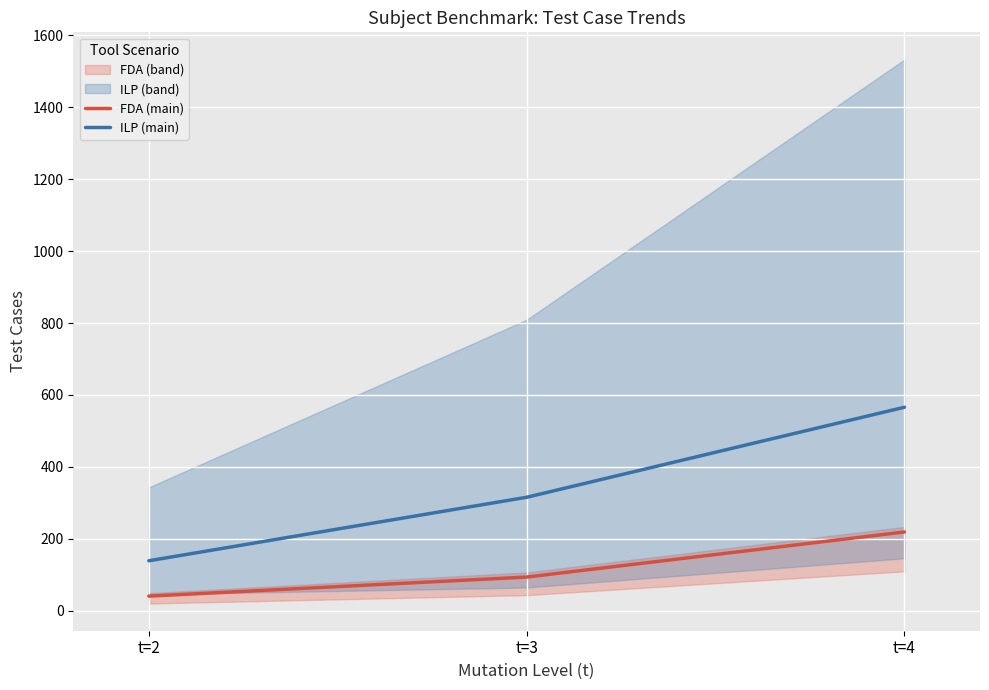

How many lines are shown in the chart?

2